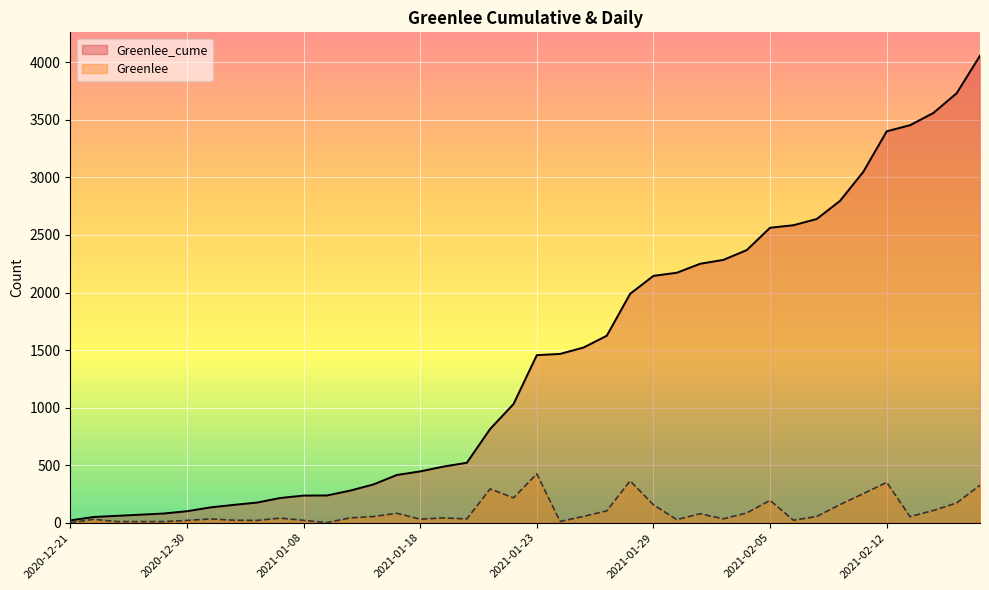

Is it true that Greenlee_cume equals 2639 at 2021-02-09?

True